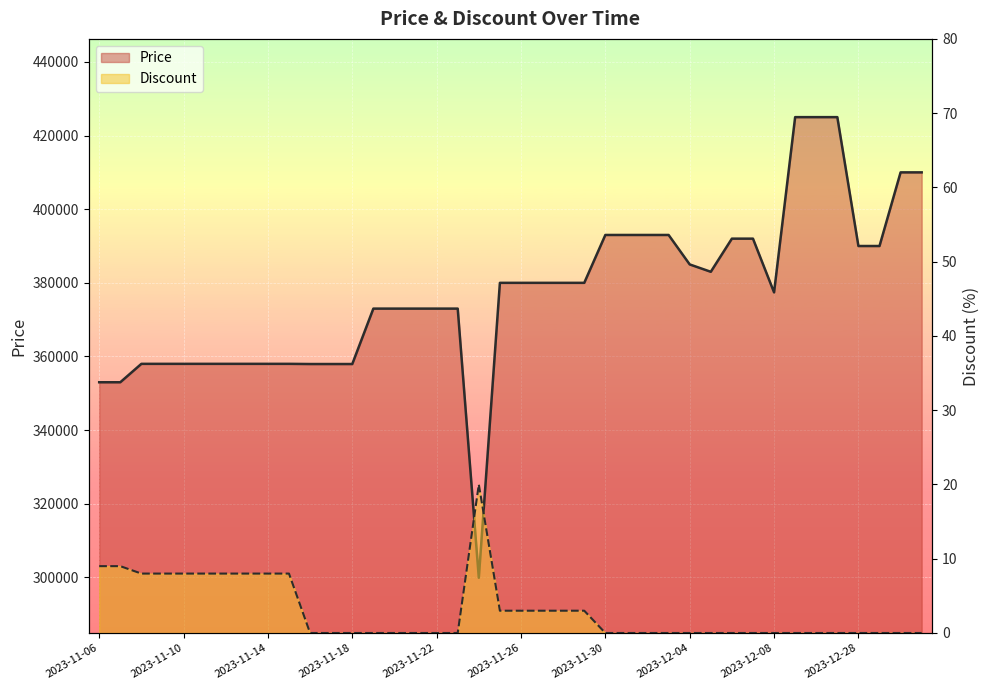

Between 2023-11-21 and 2023-11-30, which series saw the biggest shift?

Price